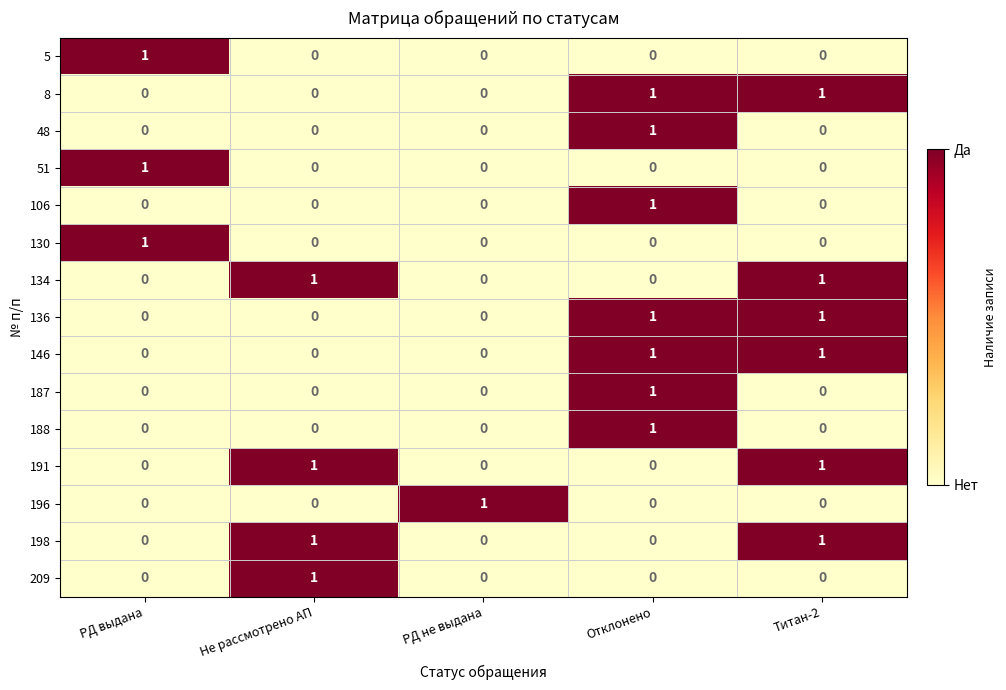

What is the total value across all series at РД выдана?

3